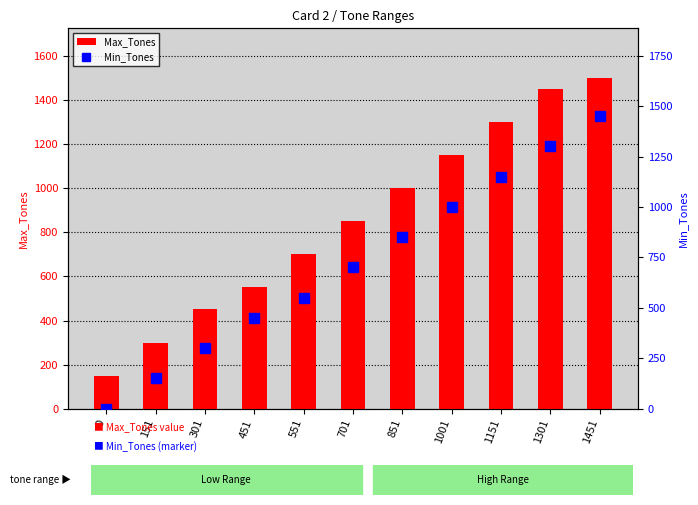

Which series has the largest total across all categories?

Max_Tones